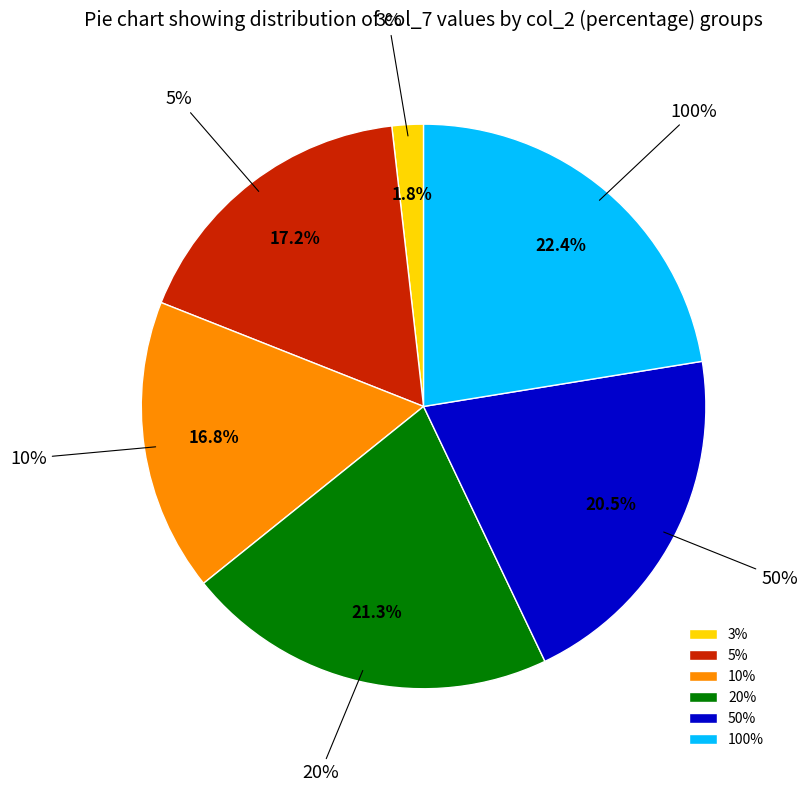

Is the sum of 20% and 100% greater than half?

No